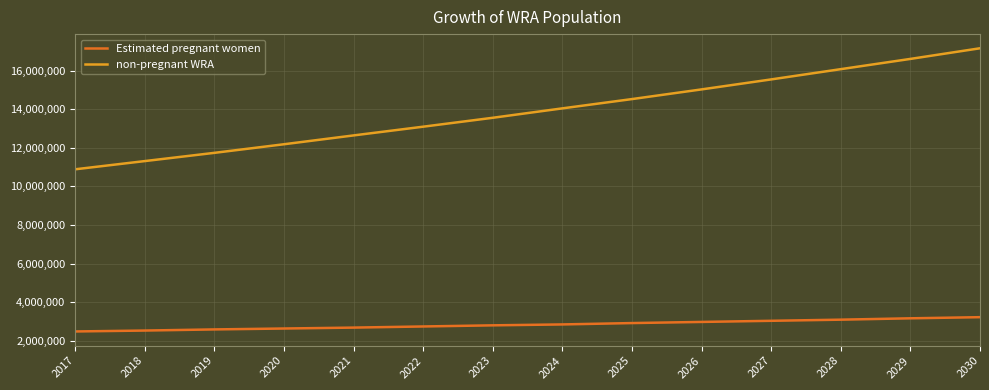

Which series has the widest spread of values?

non-pregnant WRA